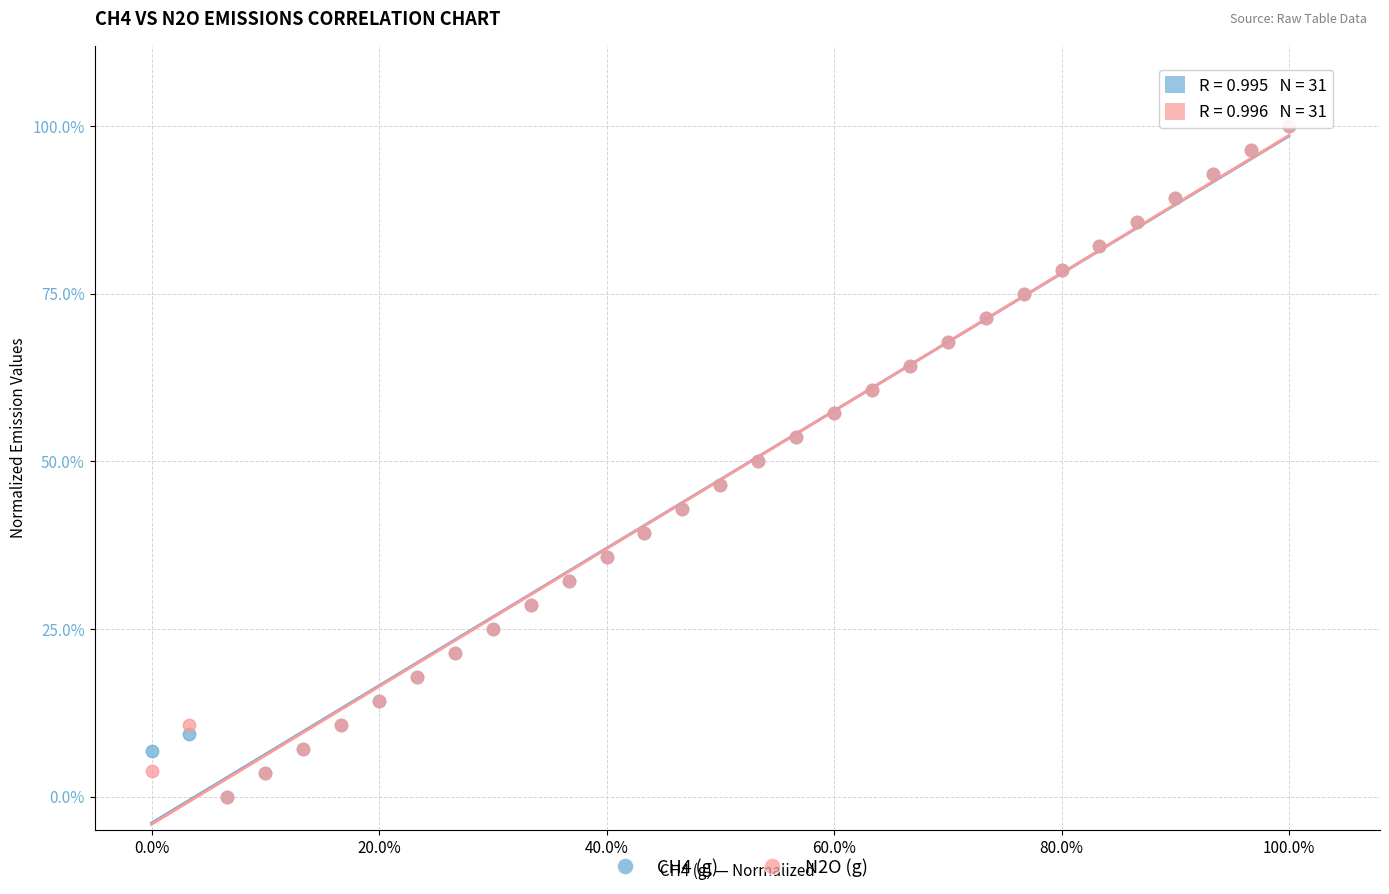

What are all the series names shown in the legend?

CH4 (g), N2O (g)